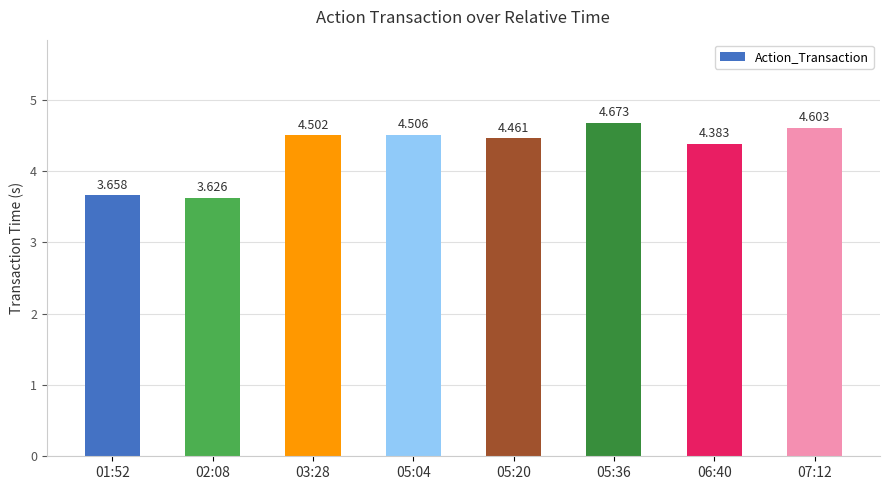

Where does the data first go above 4?

03:28